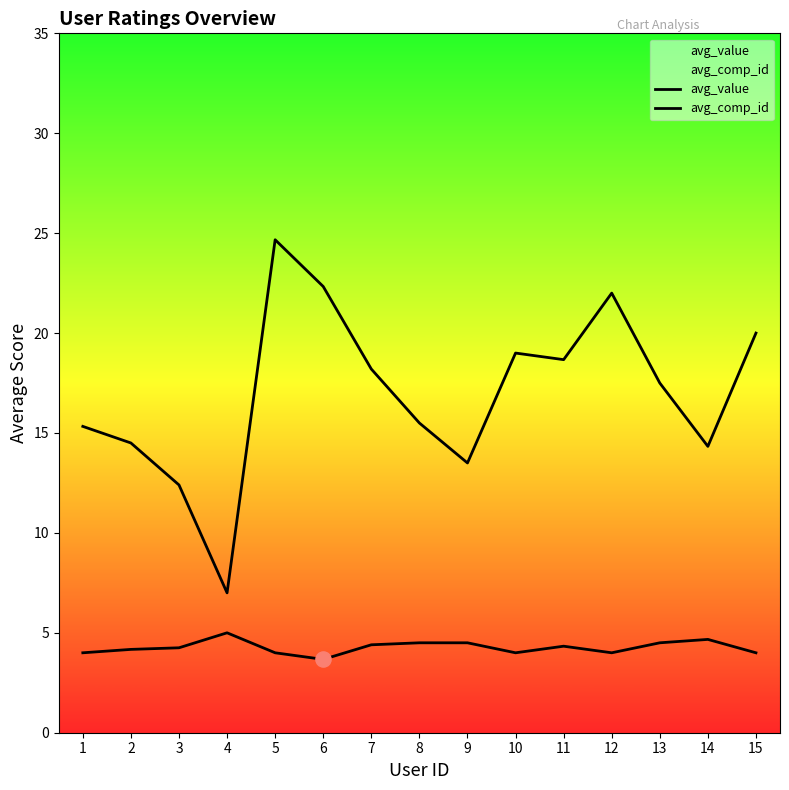

At how many categories does at least one series exceed 16?

8